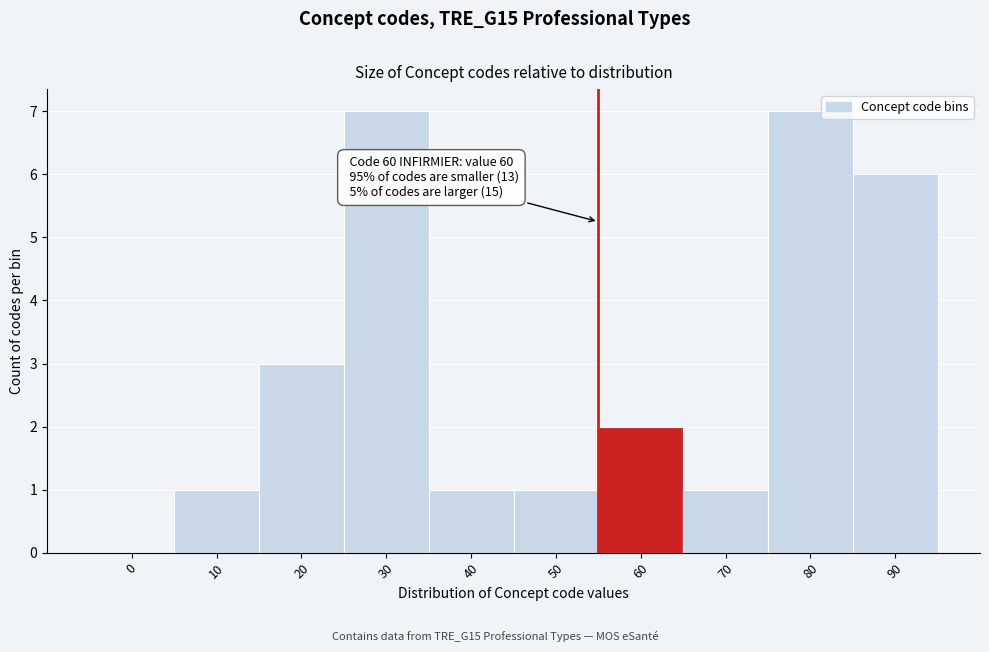

Reading left to right, what are all the values shown in this chart?

0=0	10=1	20=3	30=7	40=1	50=1	60=2	70=1	80=7	90=6